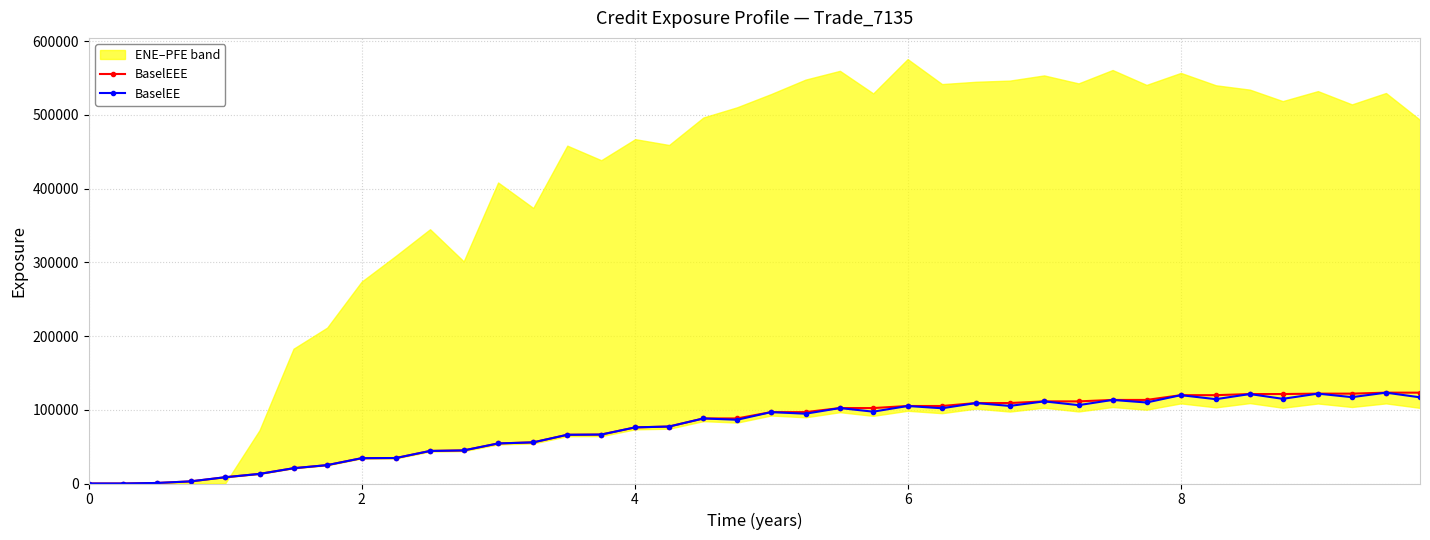

True or false: BaselEE has more than 2 interior local peaks.

True